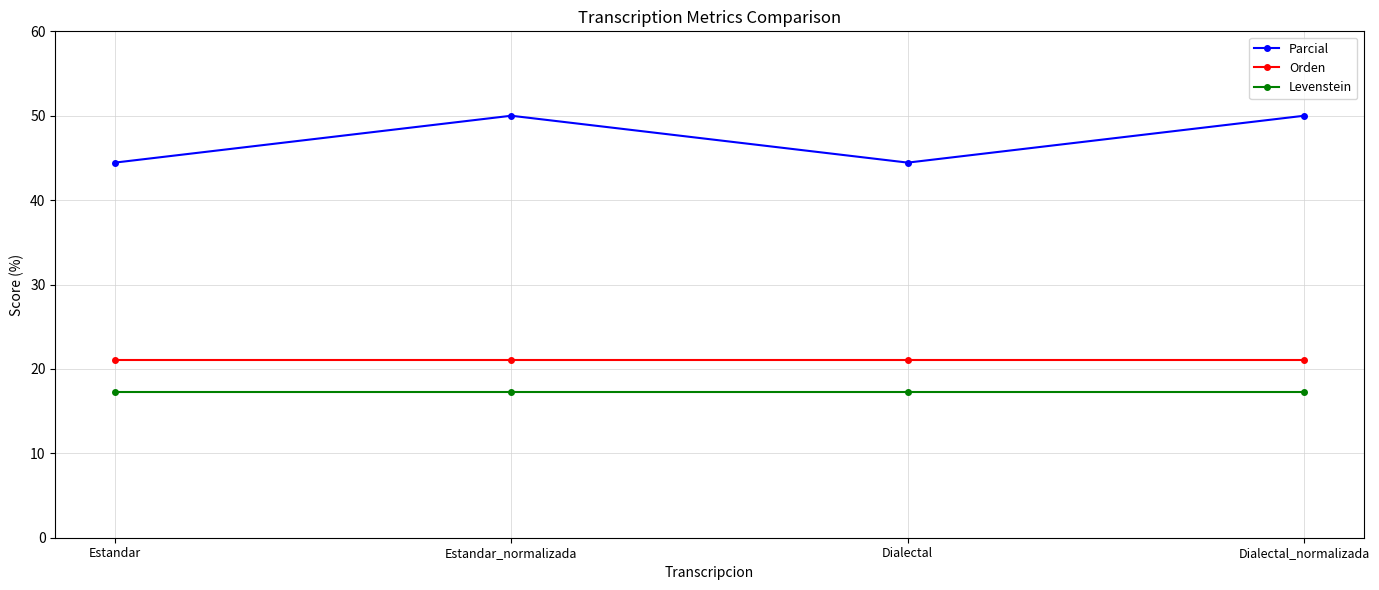

What is the highest value of the Parcial series?

50.0